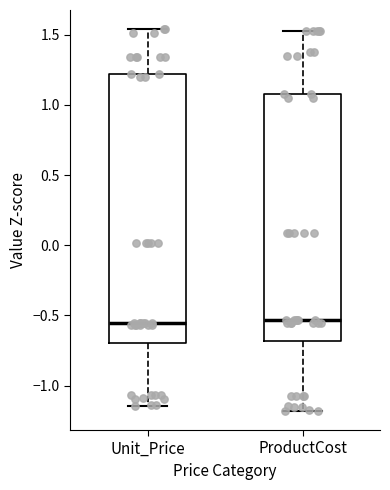

Which box is the tallest, from its lower edge to its upper edge?

Unit_Price